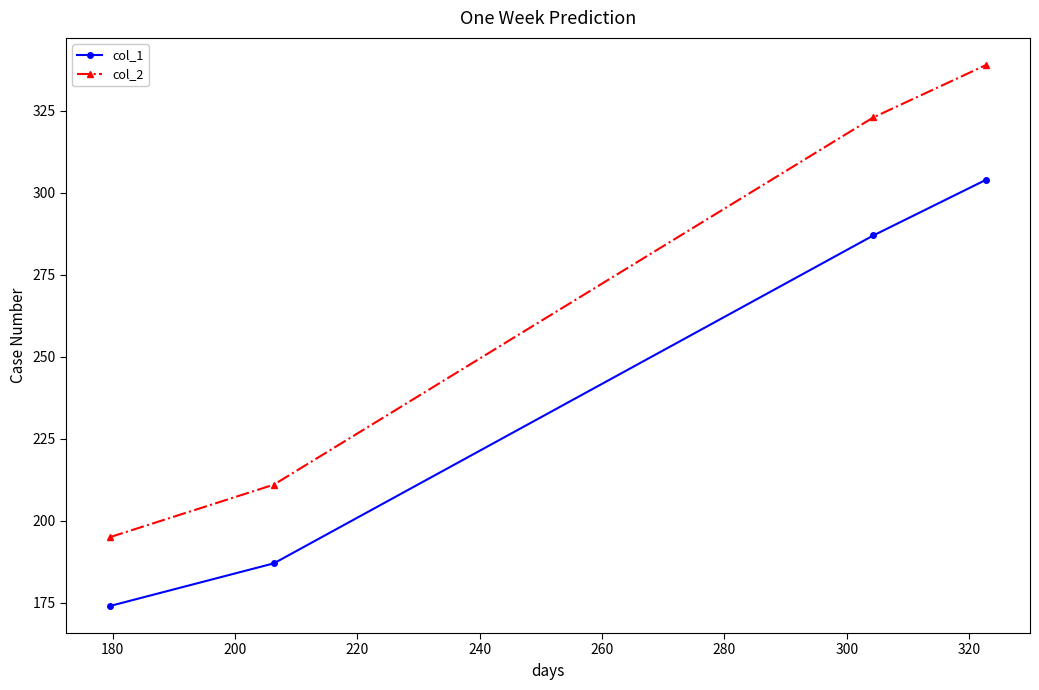

Reading left to right, transcribe all the data shown in this chart.

col_1: 174	187	287	304
col_2: 195	211	323	339